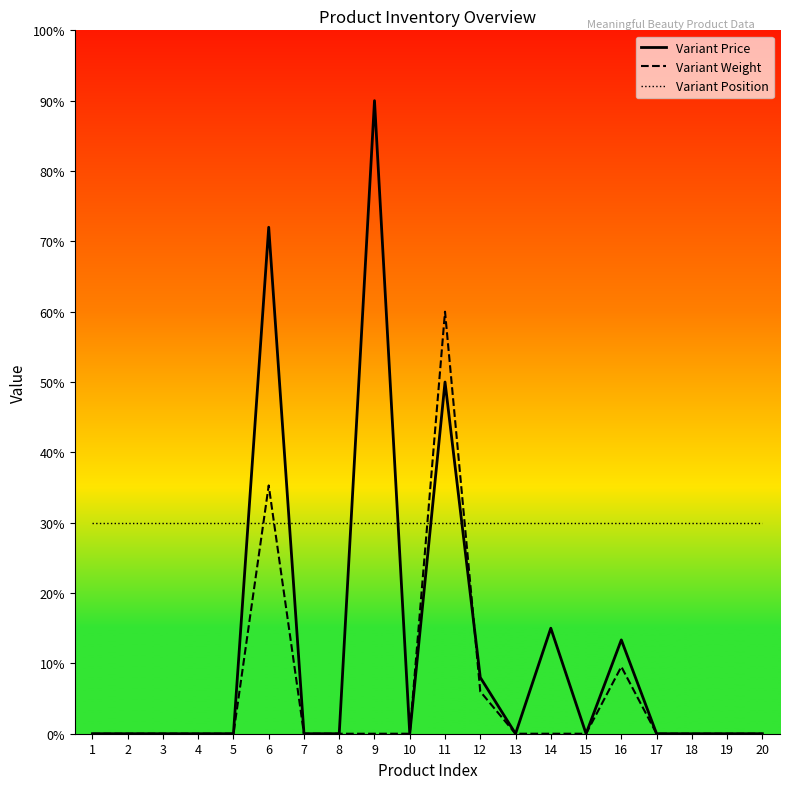

Which series has the widest spread of values?

Variant Price